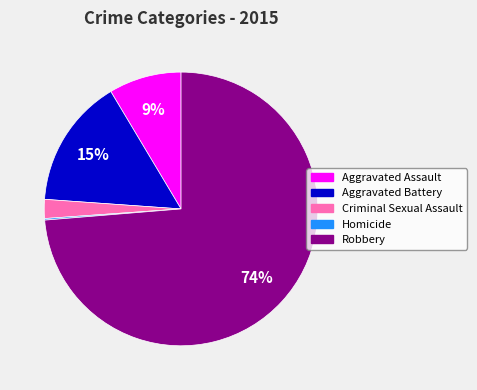

Do Aggravated Assault and Criminal Sexual Assault together represent more than half of the pie?

No